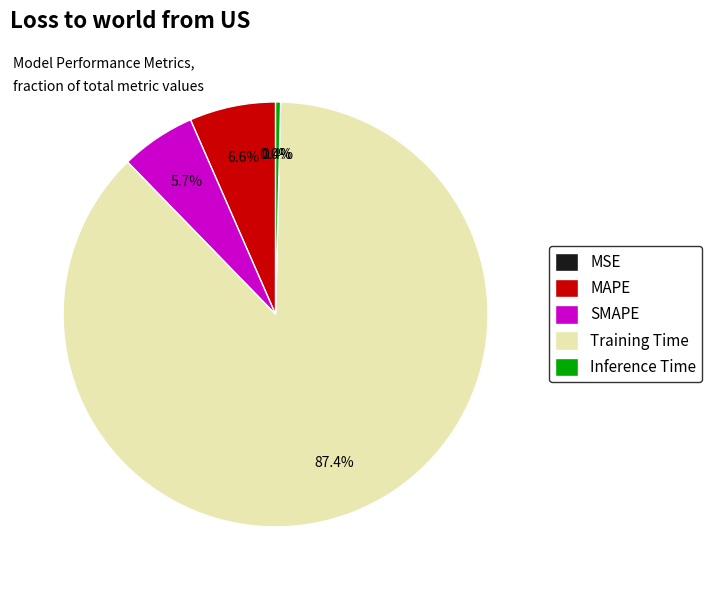

Does MAPE account for over 50% of the chart?

No